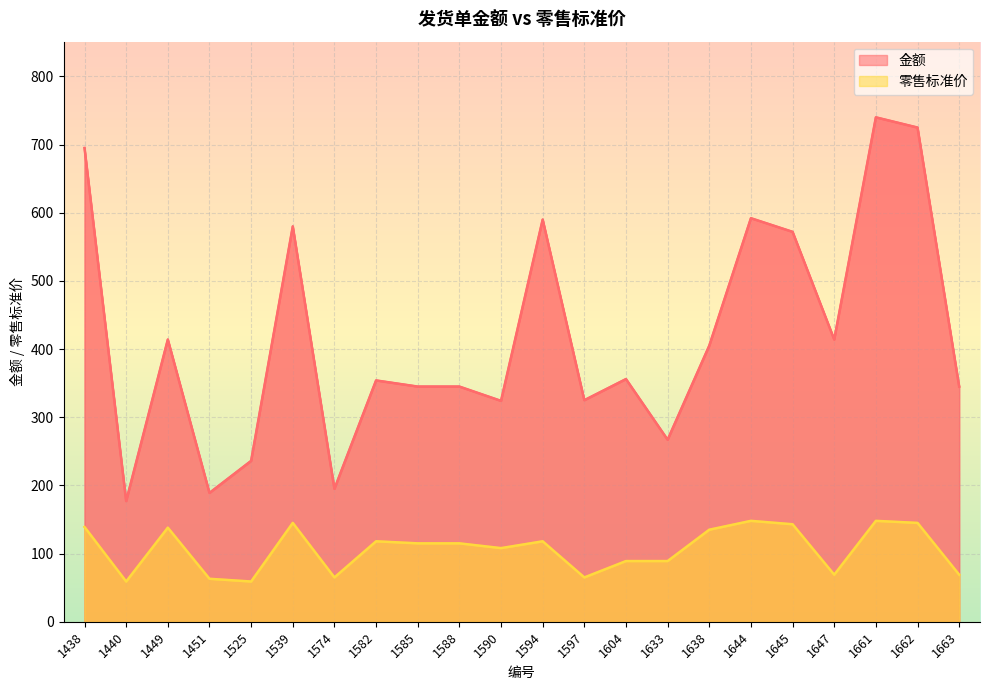

What is the smallest value displayed?

59